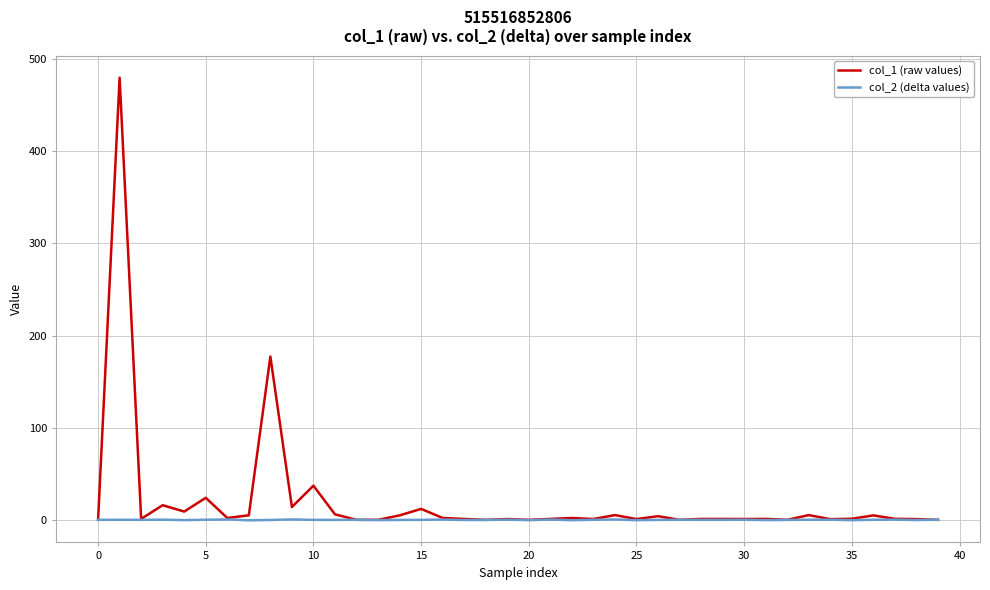

Which series ends up on top after the final intersection of col_1 (raw values) and col_2 (delta values)?

col_2 (delta values)